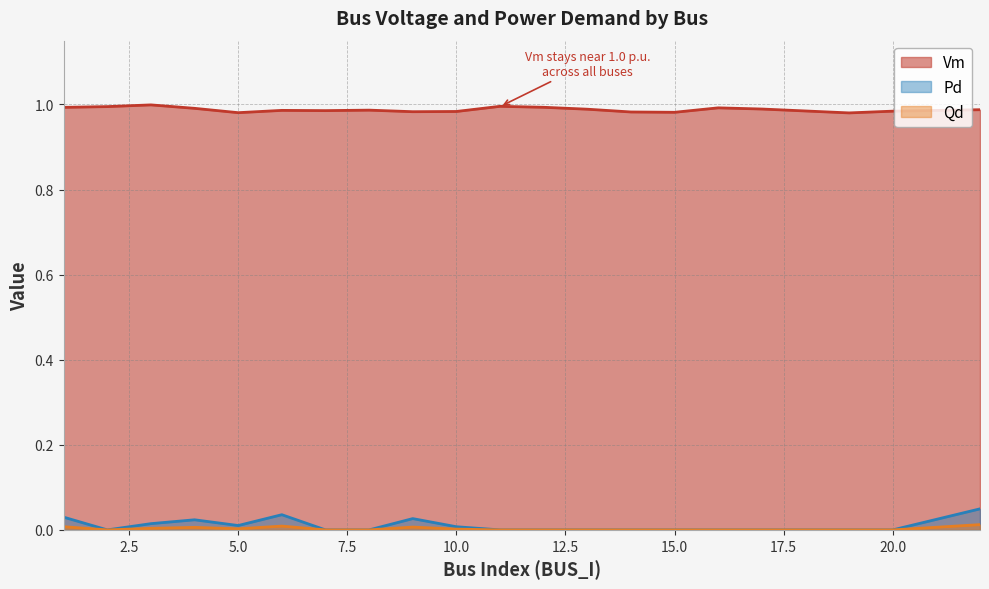

How many interior local peaks does the Vm series have?

5